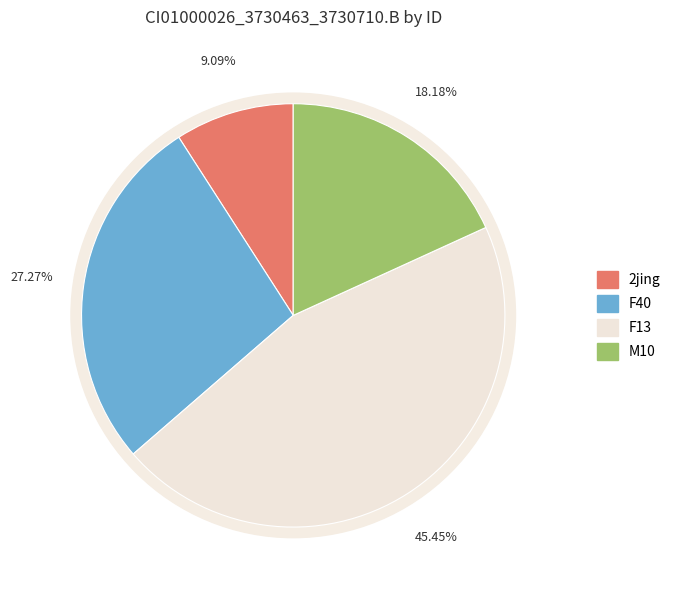

The F40 slice represents 27% of the pie. True or false?

True